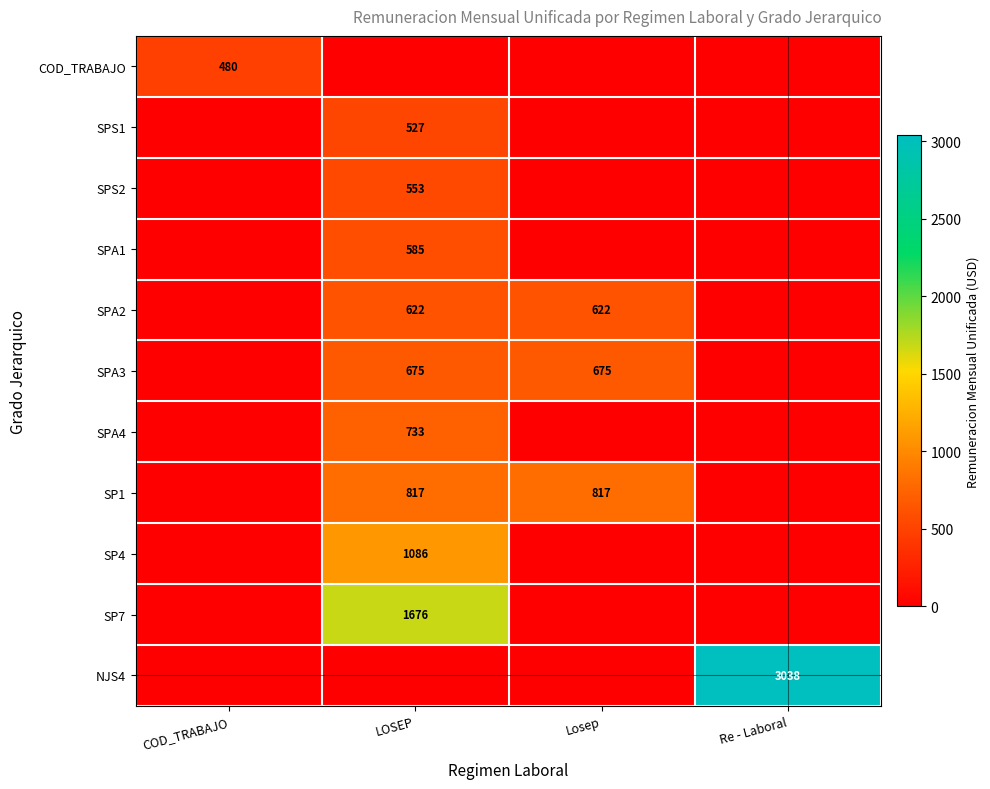

The value of NJS4 at Re - Laboral is 4555. True or false?

False